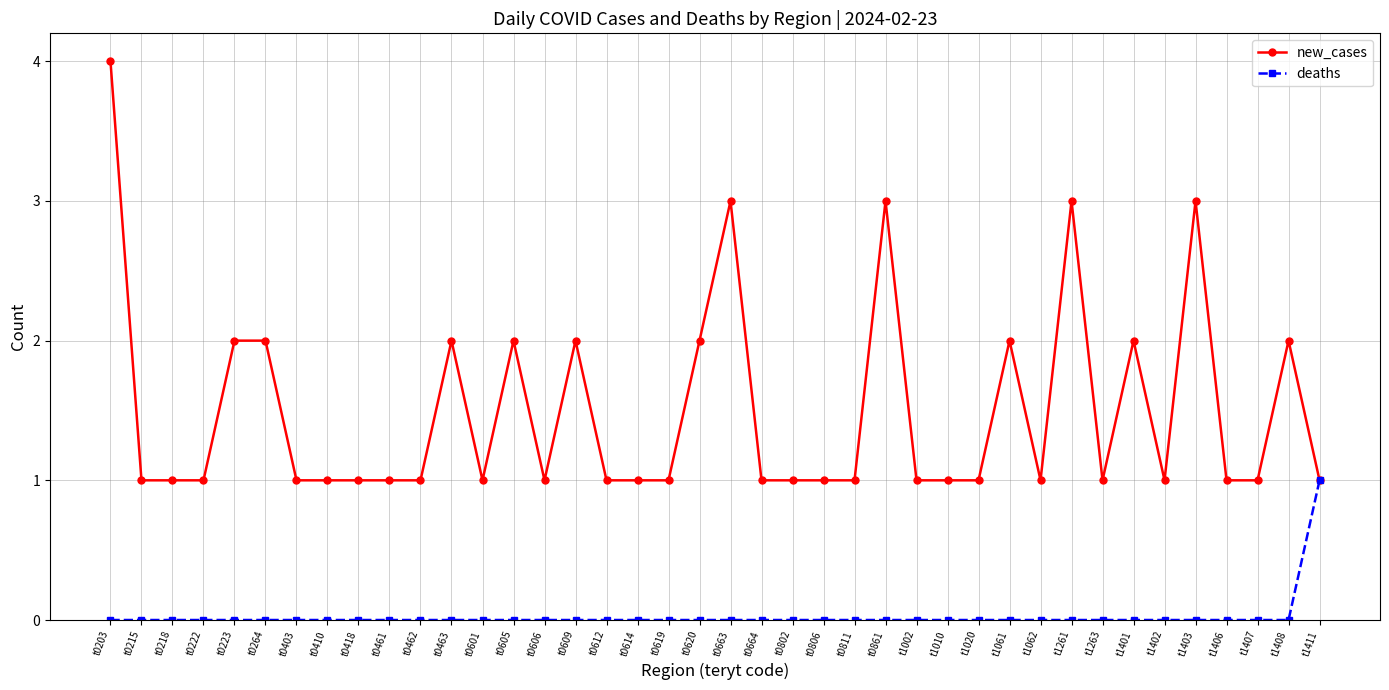

At how many categories does at least one series exceed 0?

40